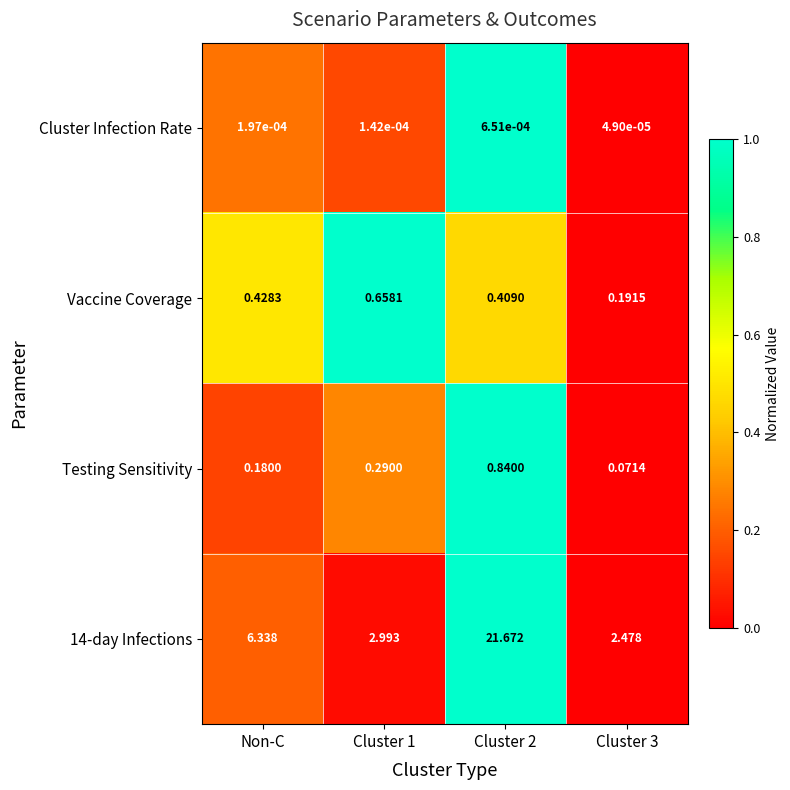

Where is 14-day Infections nearest to the value 12?

Non-C